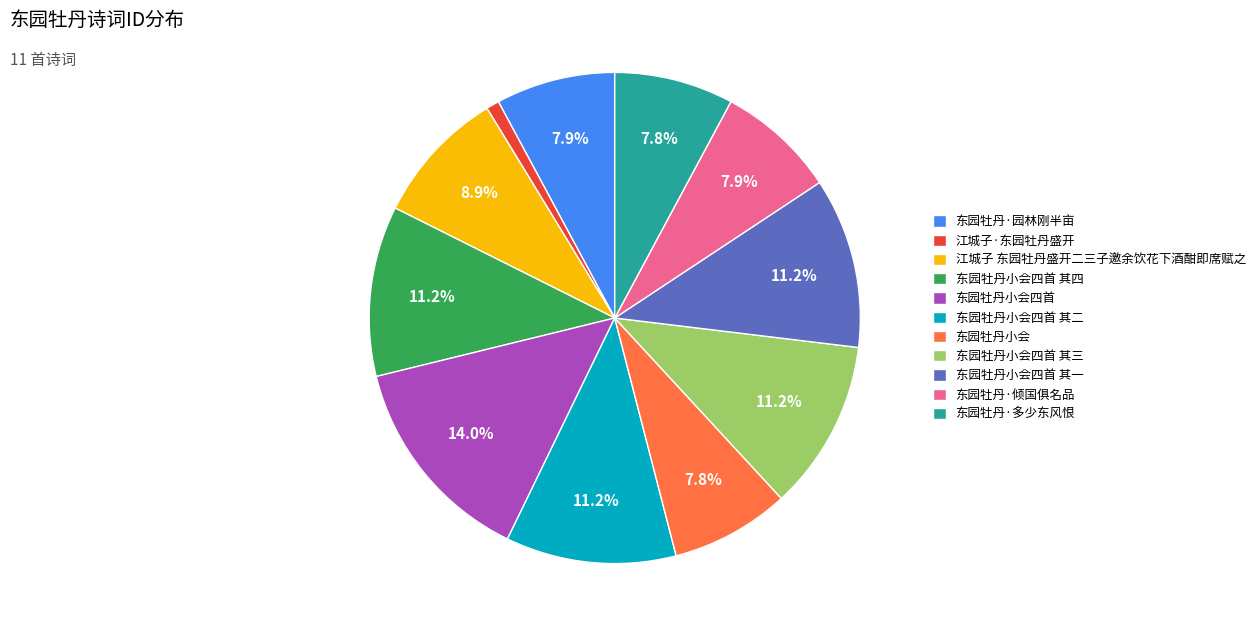

Approximately how many times larger is the value at 东园牡丹小会四首 其一 compared to 东园牡丹小会?

1.4